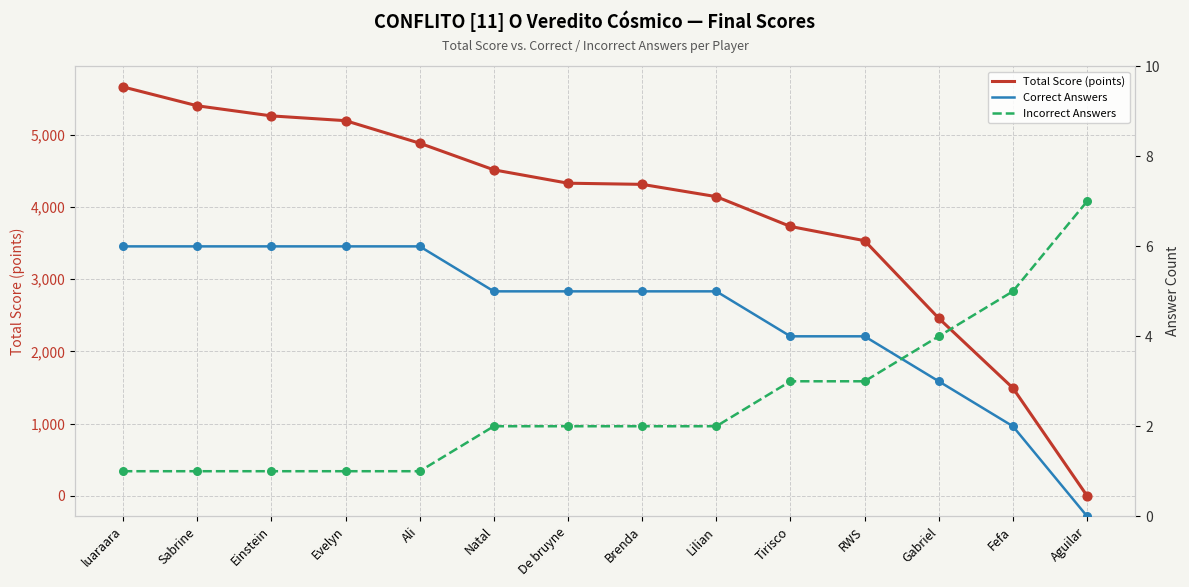

What are all the series names shown in the legend?

Total Score (points), Correct Answers, Incorrect Answers